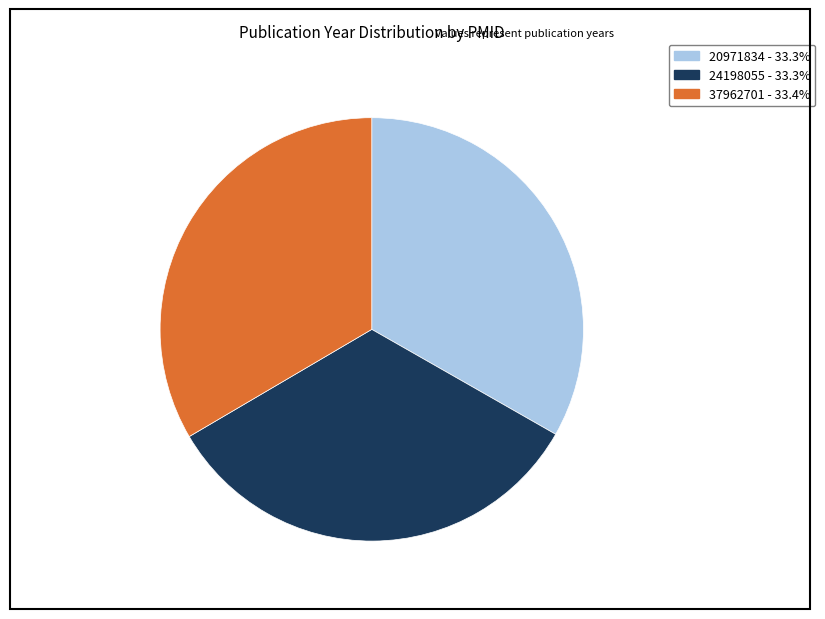

Does 20971834 account for over 50% of the chart?

No